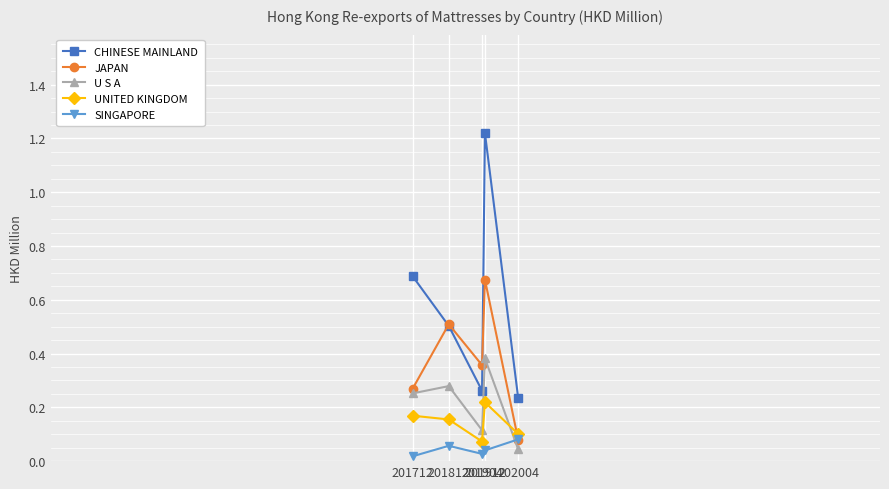

Between 201712 and 202004, which series saw the biggest shift?

CHINESE MAINLAND